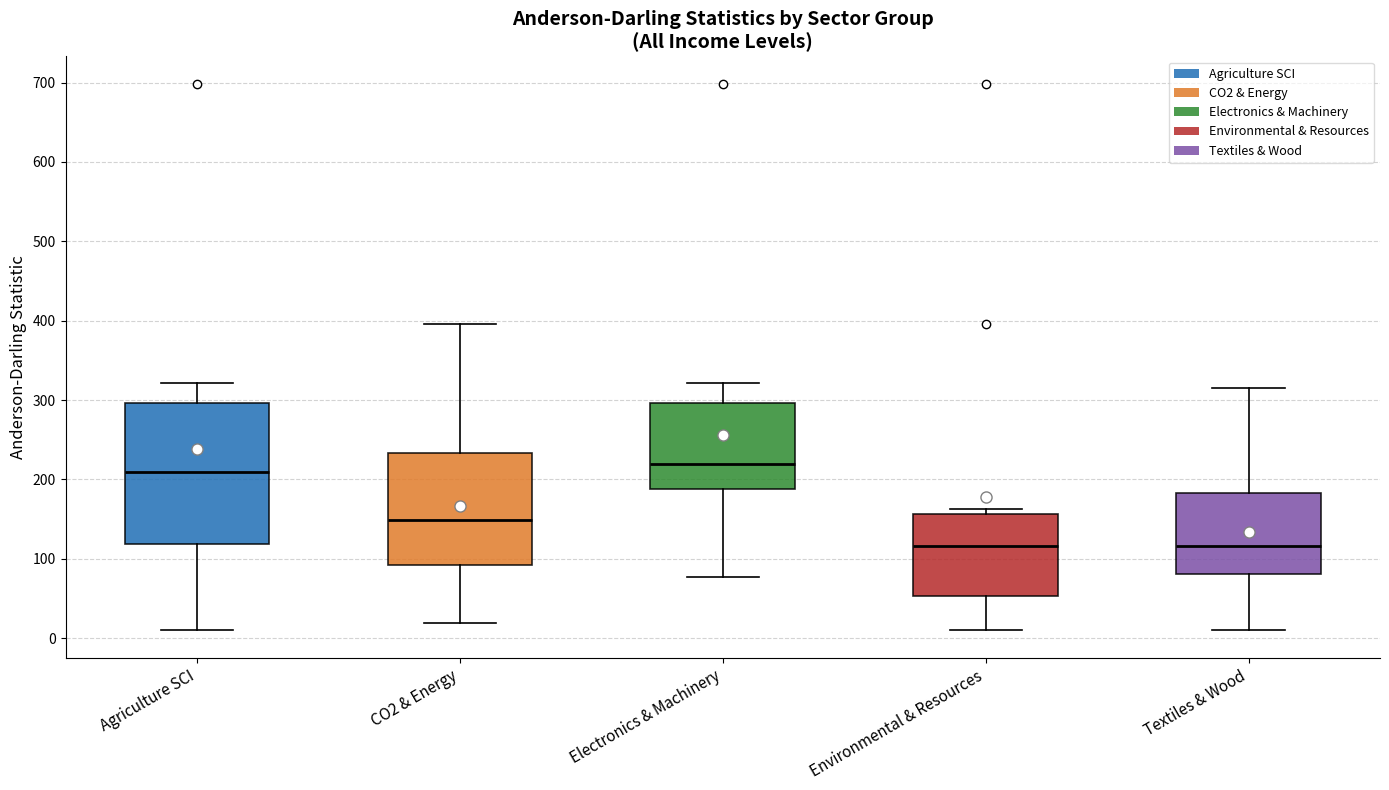

Where is the upper edge of the box for Electronics & Machinery on the y-axis? The values are not printed on the chart, so give them approximately, as read against the axis.

300